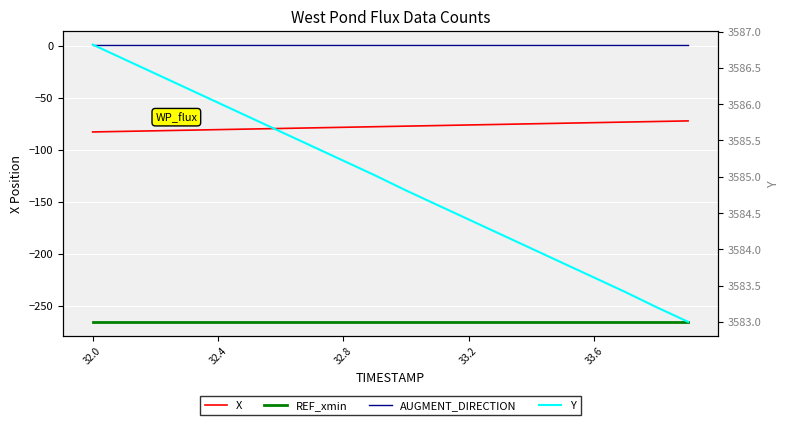

What is the label of the 9th point from the left?

32.8